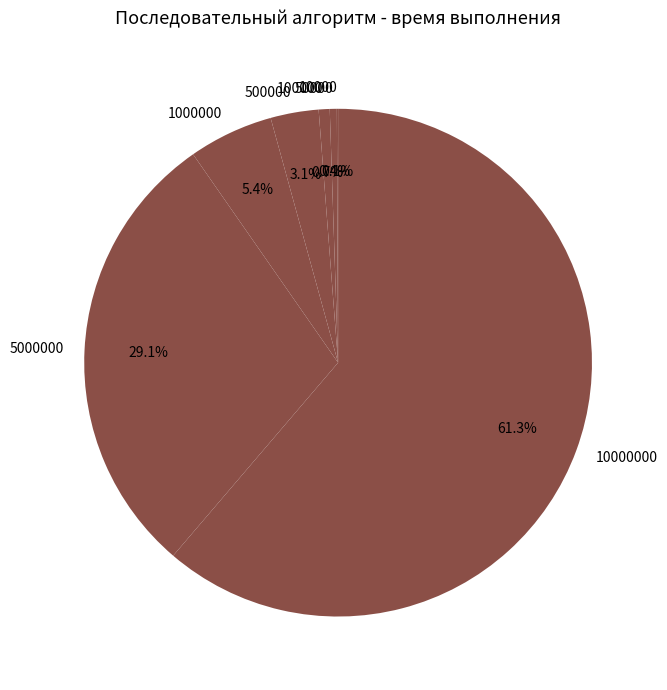

Which has a higher value, 500000 or 50000?

500000